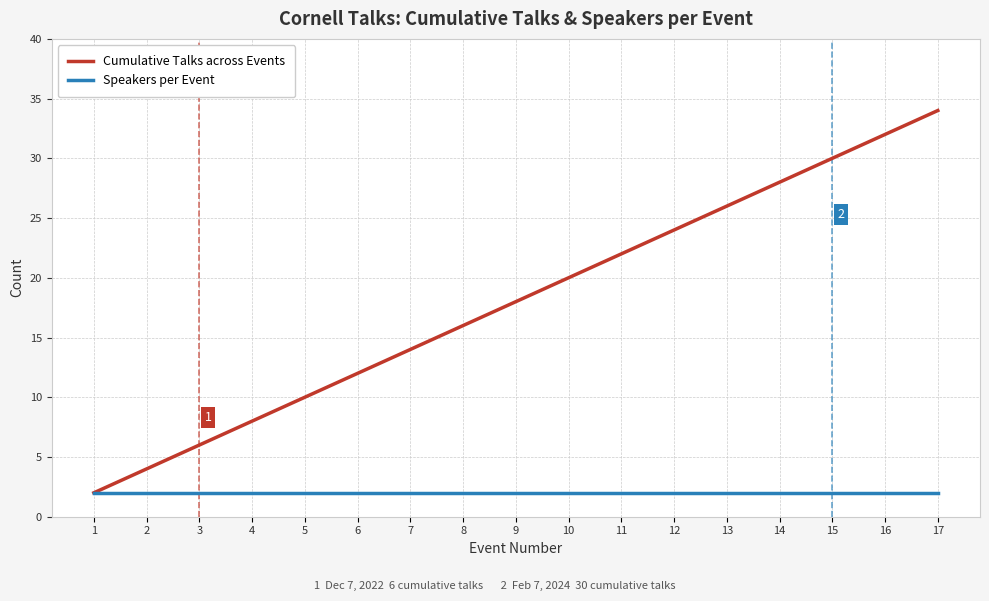

The value of Cumulative Talks across Events at 6 is 12. True or false?

True